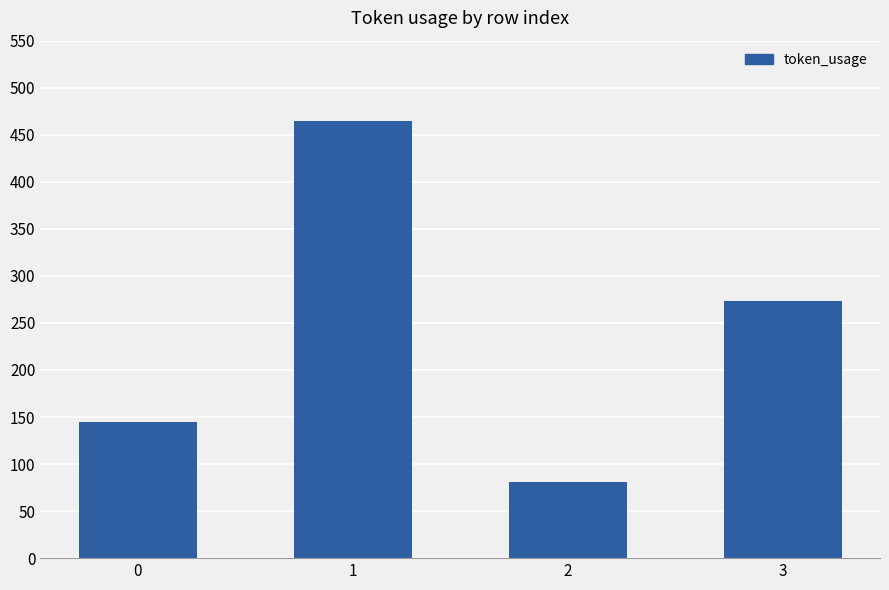

List the labels in order of value, smallest first.

2, 0, 3, 1